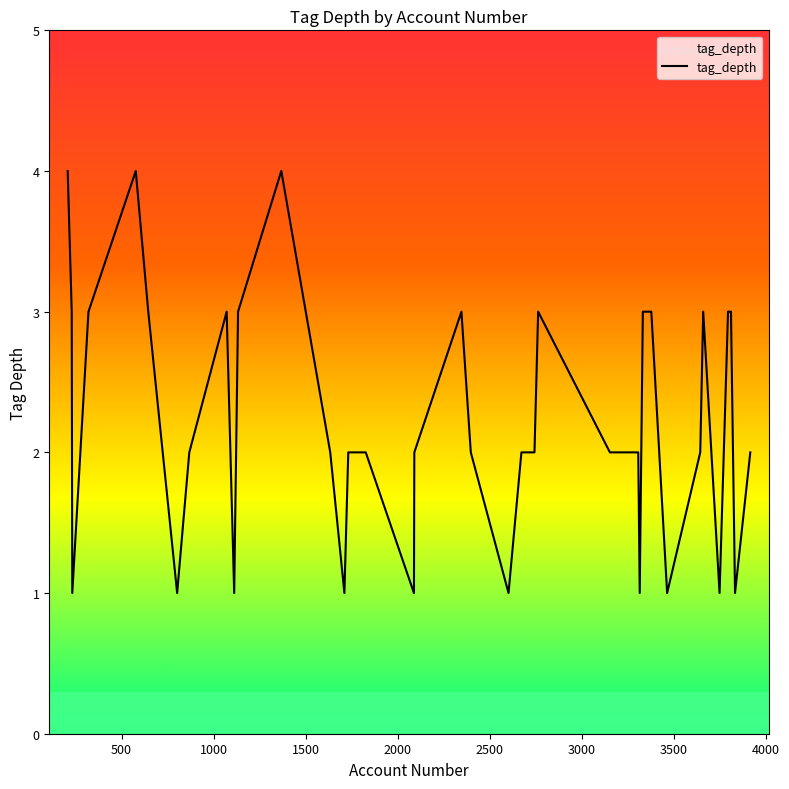

What is the difference between the maximum and minimum values?

3